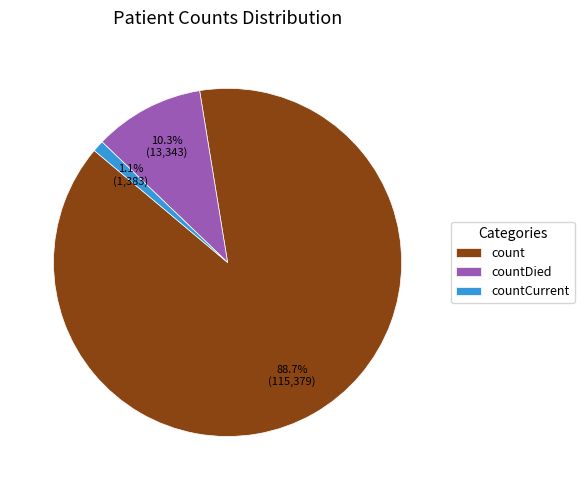

Between countDied and countCurrent, which is larger?

countDied